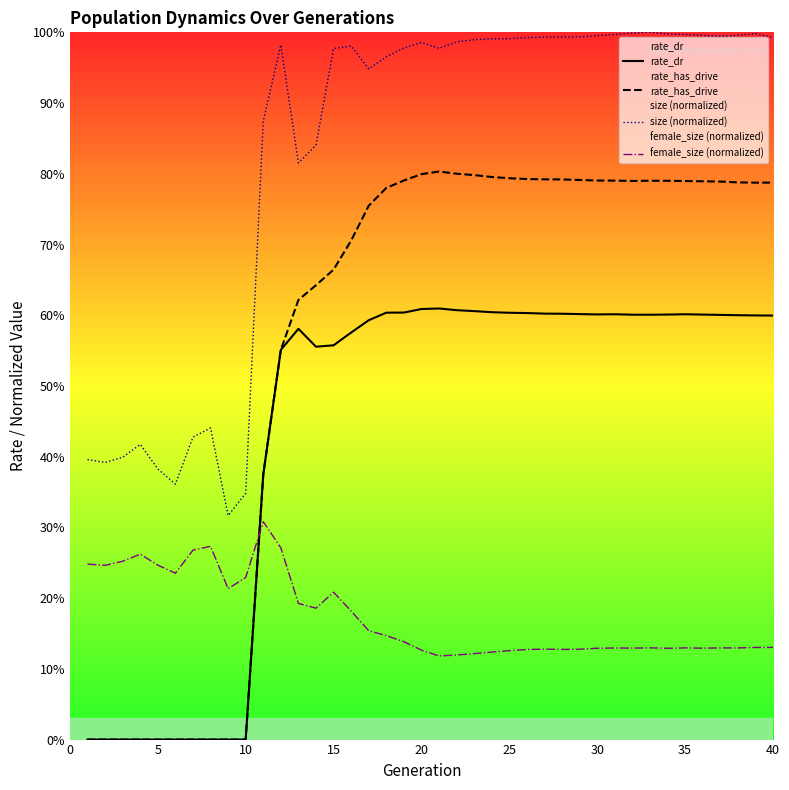

Is the value of rate_dr at 36 greater than the value of rate_has_drive at 14?

No